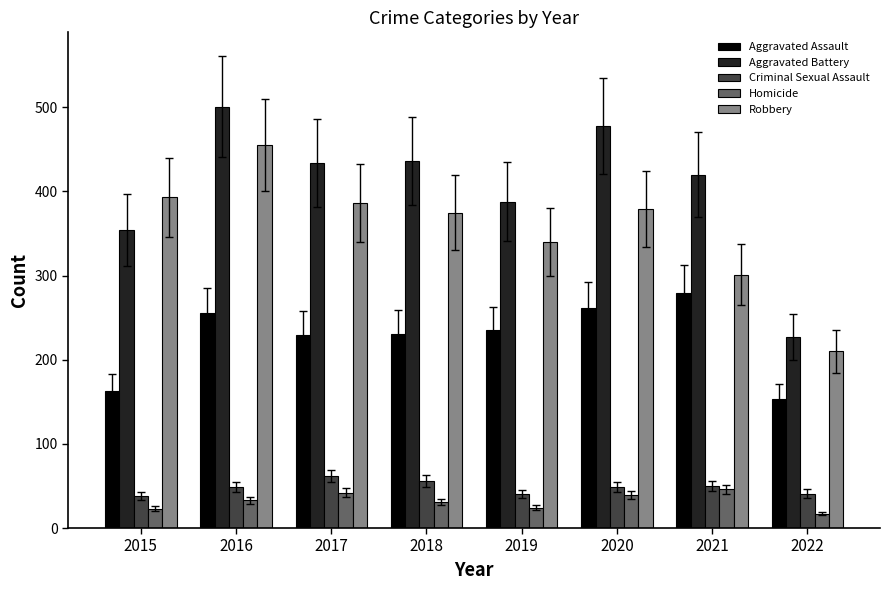

True or false: Criminal Sexual Assault has a value of 11 at 2020.

False